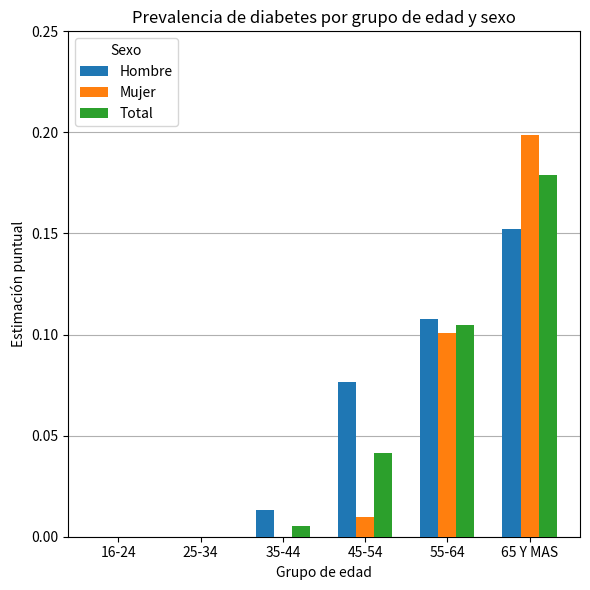

The Mujer series shows 0.0 at 35-44. True or false?

True